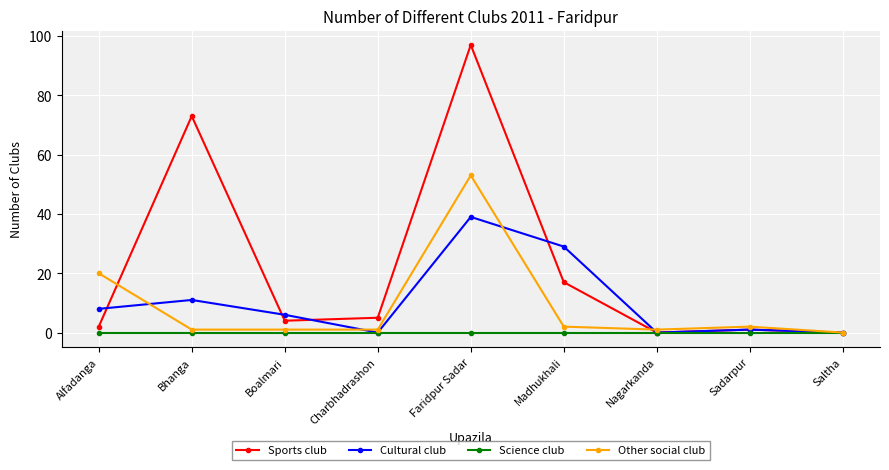

Count the number of categories in the chart.

9